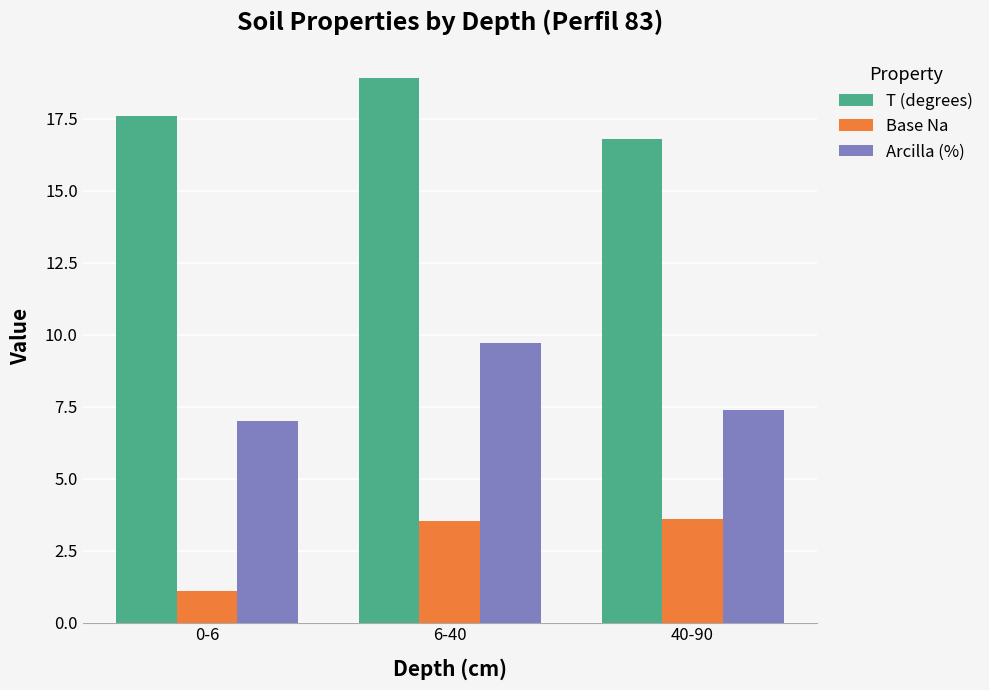

True or false: Base Na has a value of 6.5 at 40-90.

False